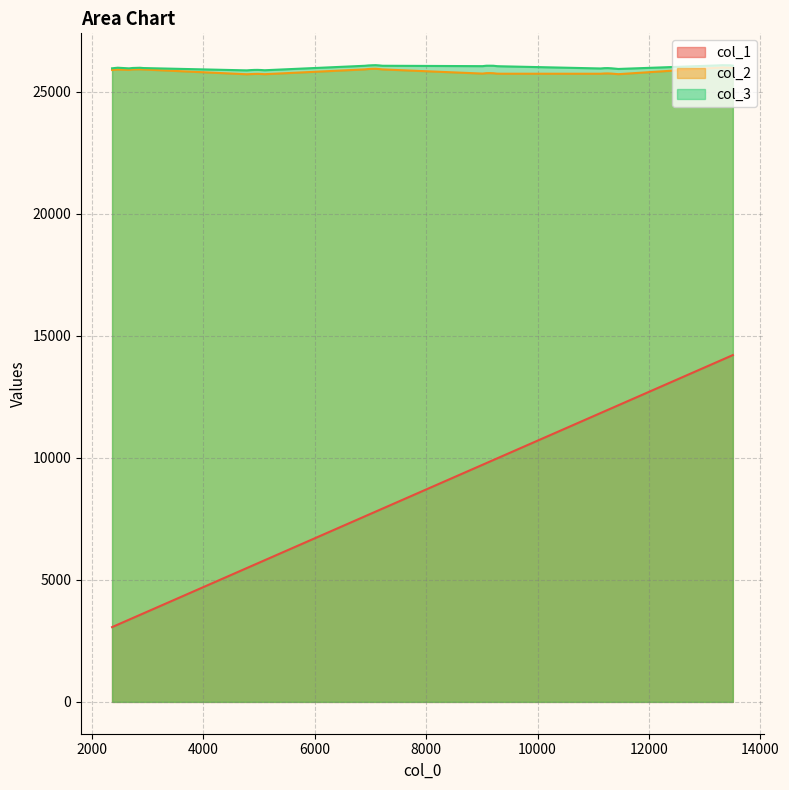

Rank the series at 3 from highest to lowest value.

col_3, col_2, col_1